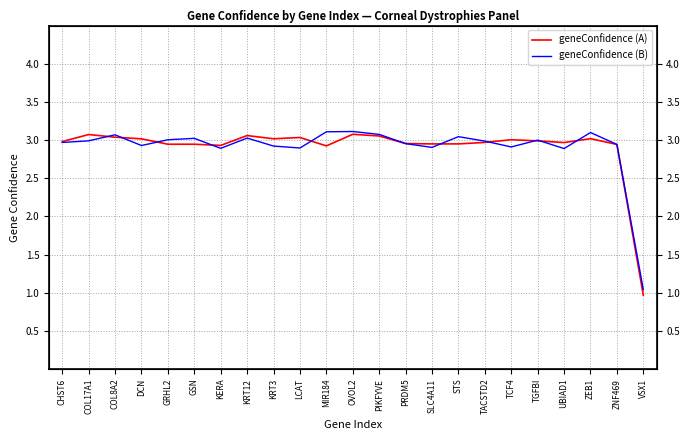

List the series in order of their peak value, lowest first.

geneConfidence (A), geneConfidence (B)